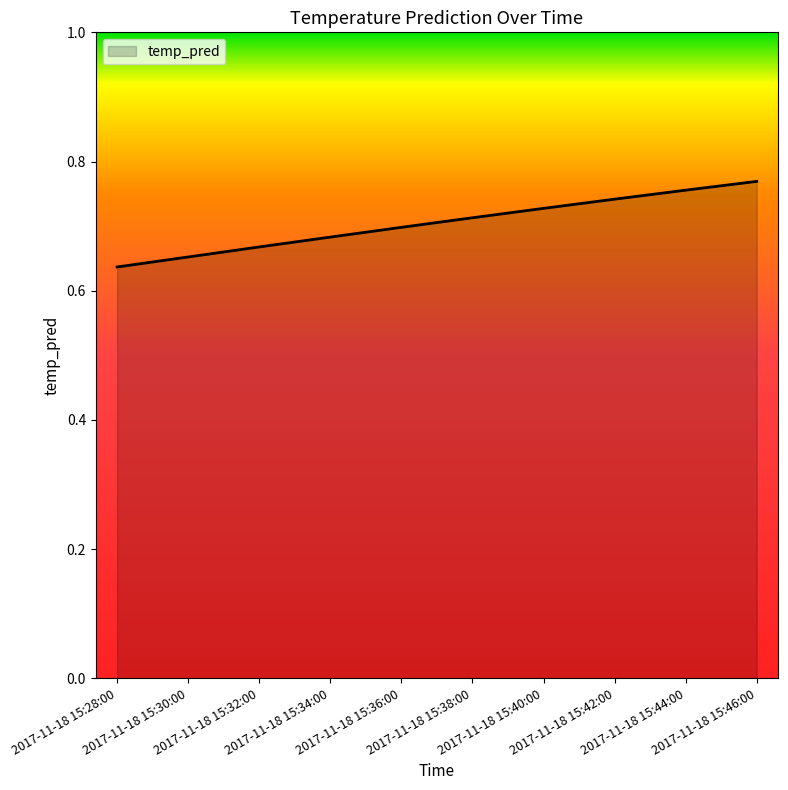

The chart shows a value of 0.7 at 2017-11-18 15:32:00. True or false?

True